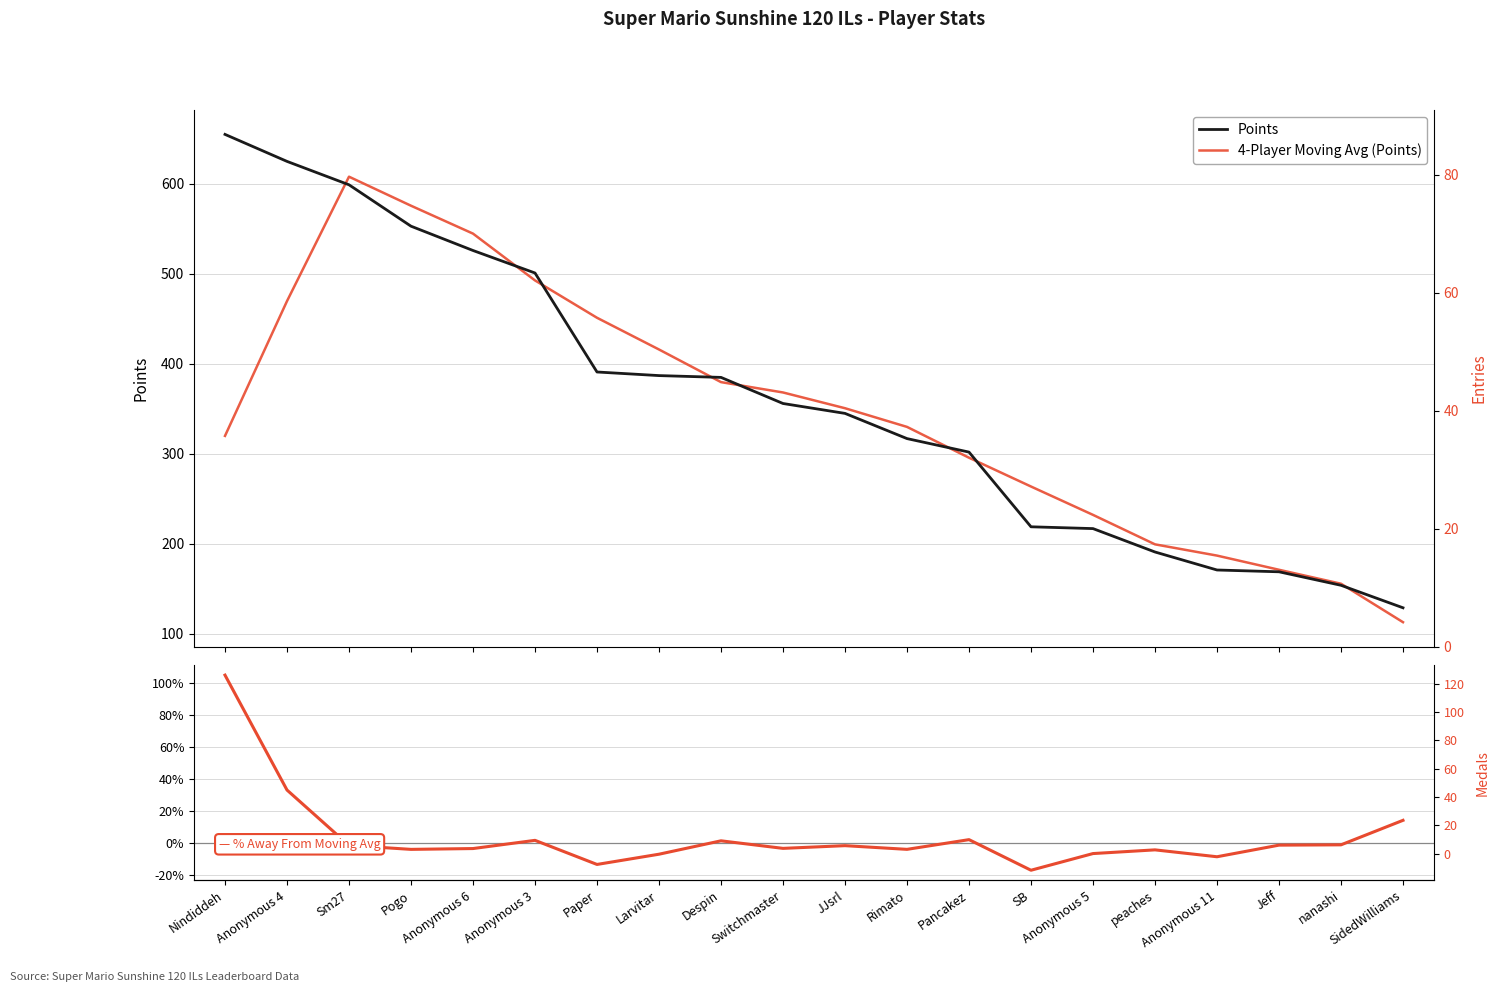

At how many categories does at least one series exceed 589?

3